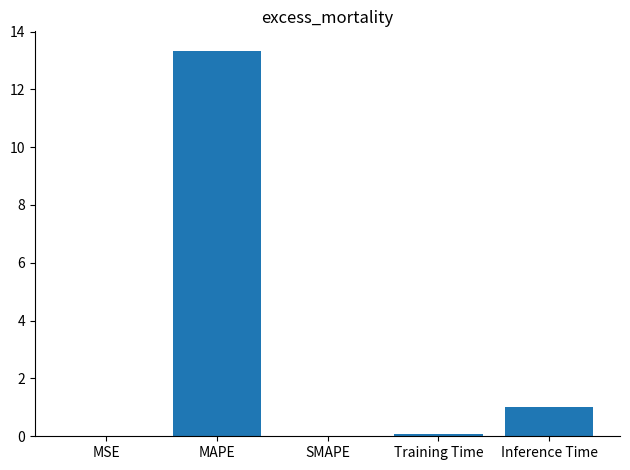

True or false: the data shows 0.5 at Inference Time.

False